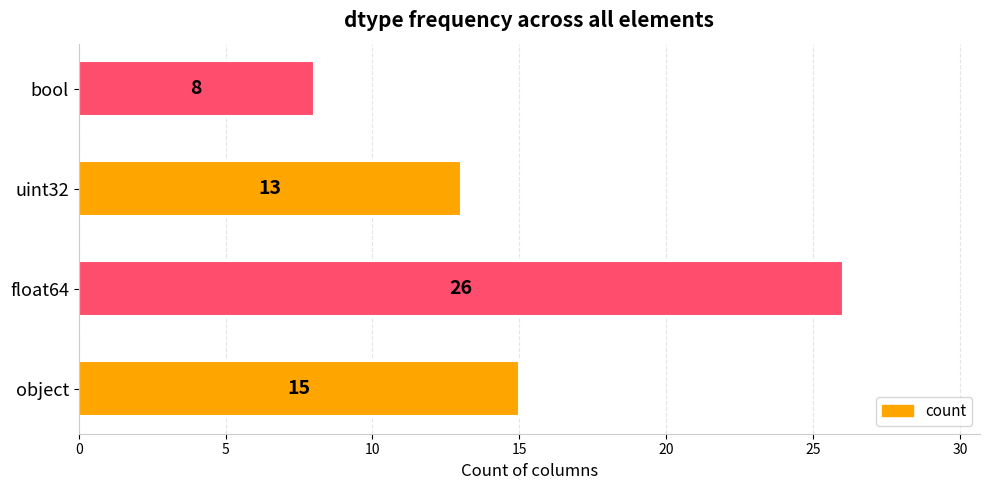

How many bars are there in total?

4